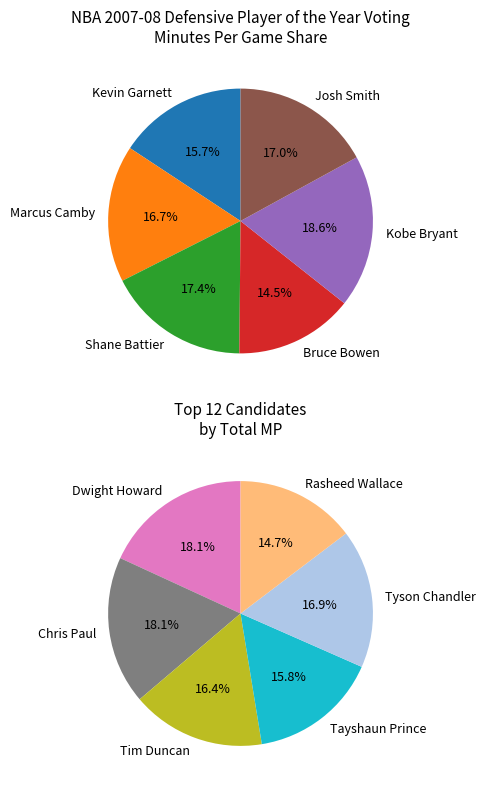

Which has a higher value, Rasheed Wallace or Josh Smith?

Josh Smith